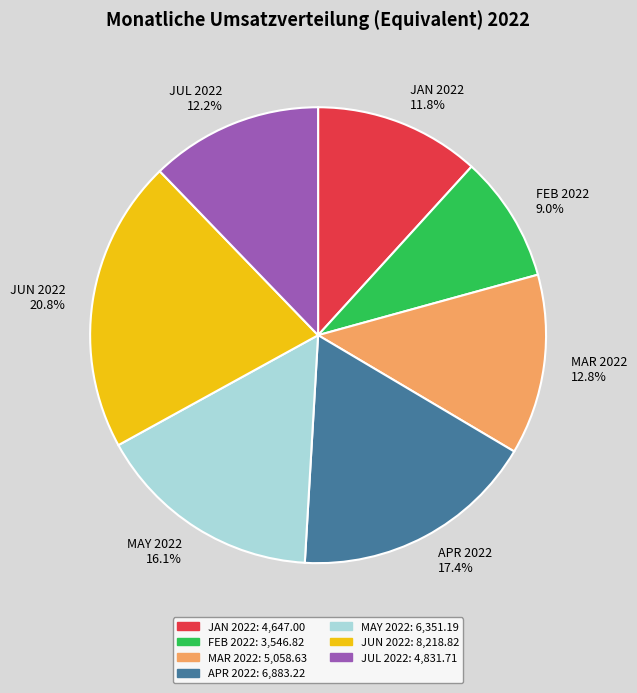

Count the number of slices in the pie.

7